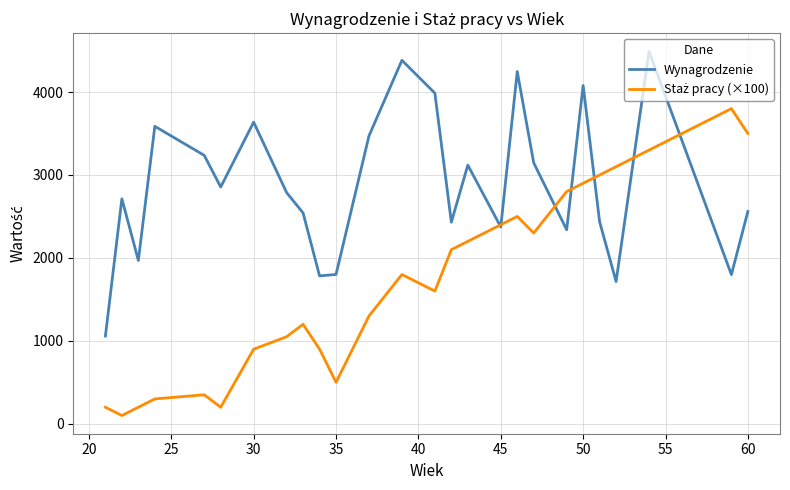

What is the greatest value displayed?

4490.5